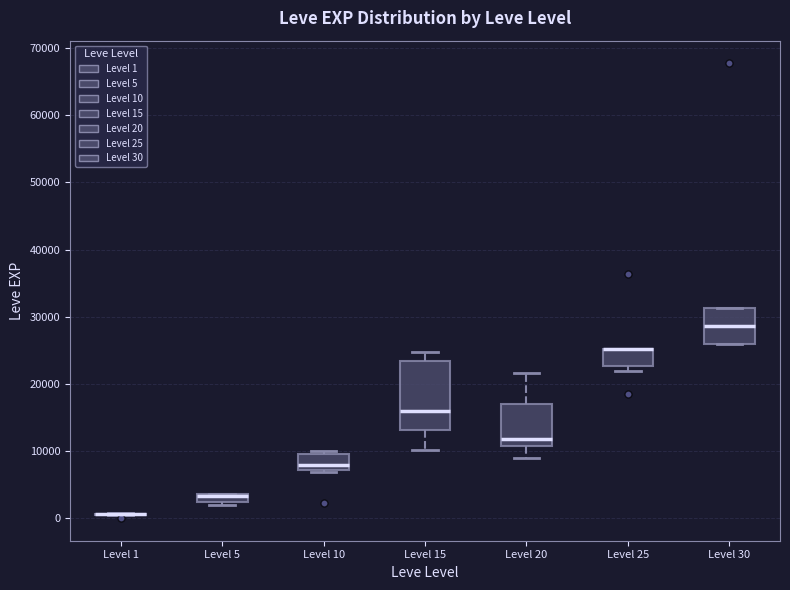

Which box is the tallest, from its lower edge to its upper edge?

Level 15